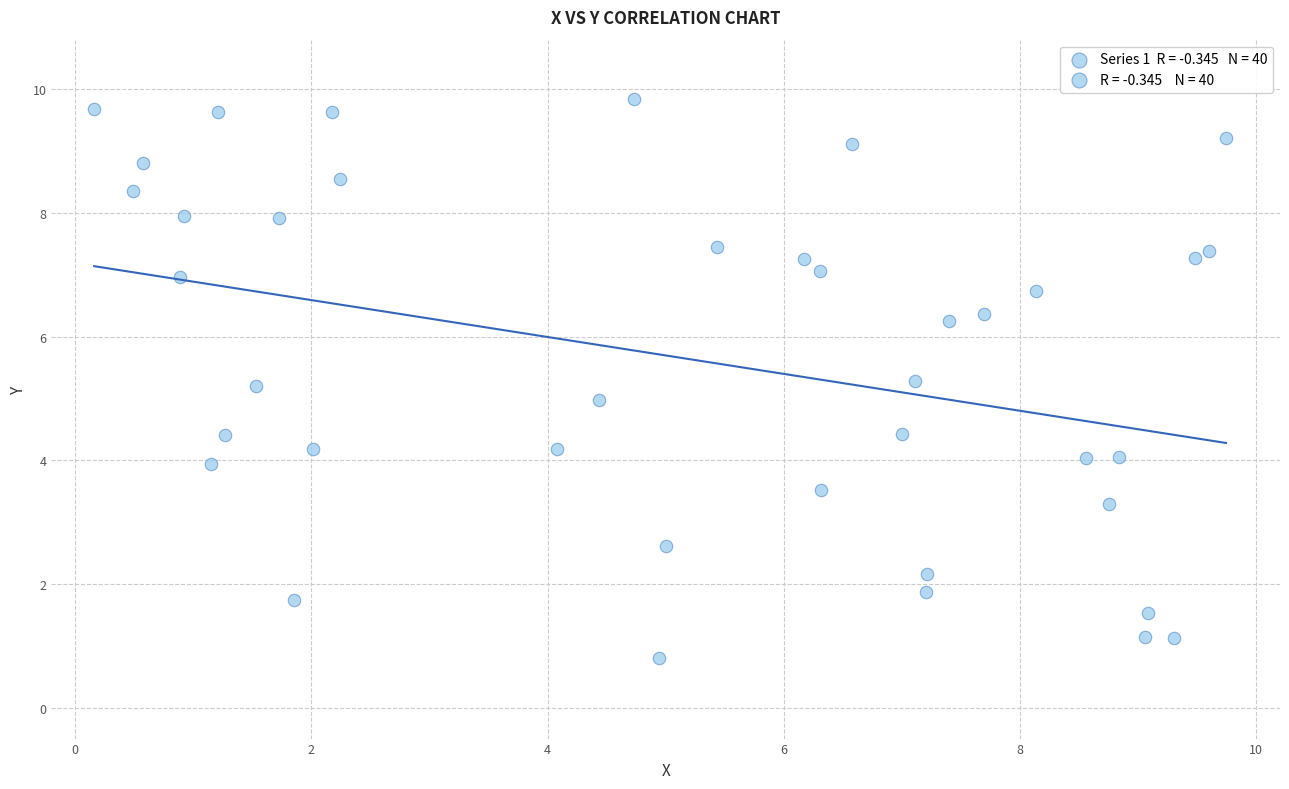

What is the range of Y values (max minus min)?

9.0